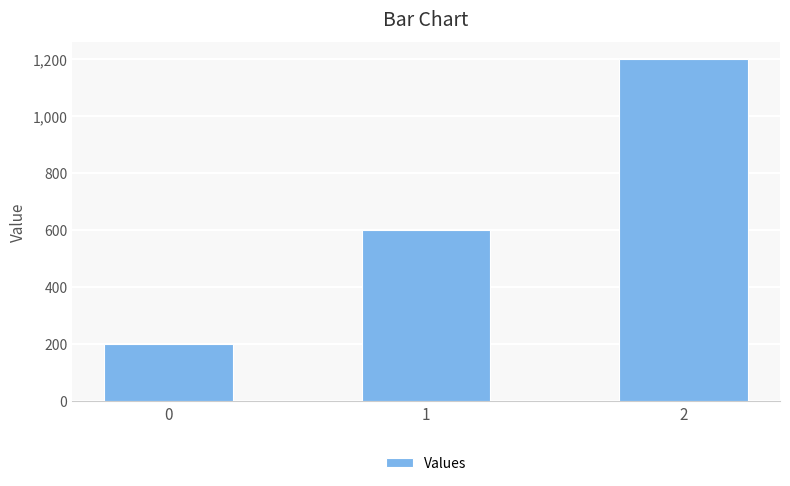

Reading left to right, list all the values displayed in this chart.

200	600	1200